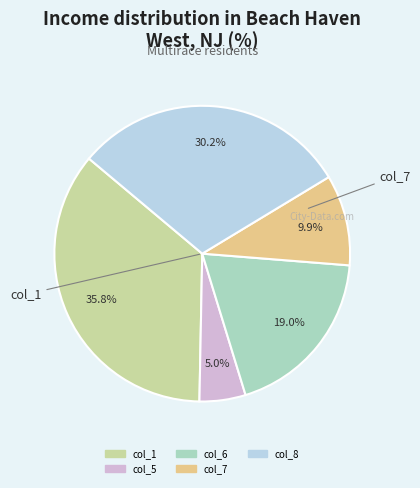

Count the number of slices in the pie.

5